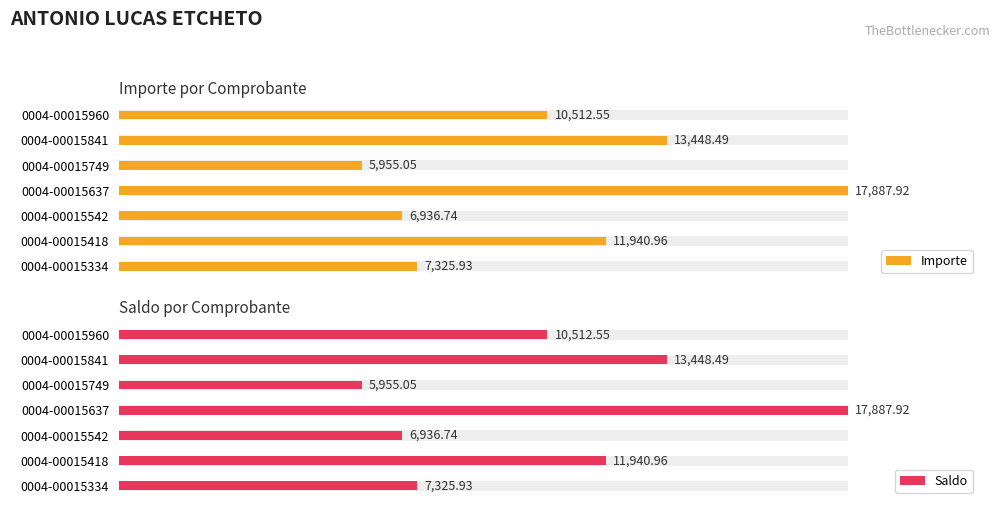

At 0004-00015542, list the series in order from largest to smallest.

Importe, Saldo